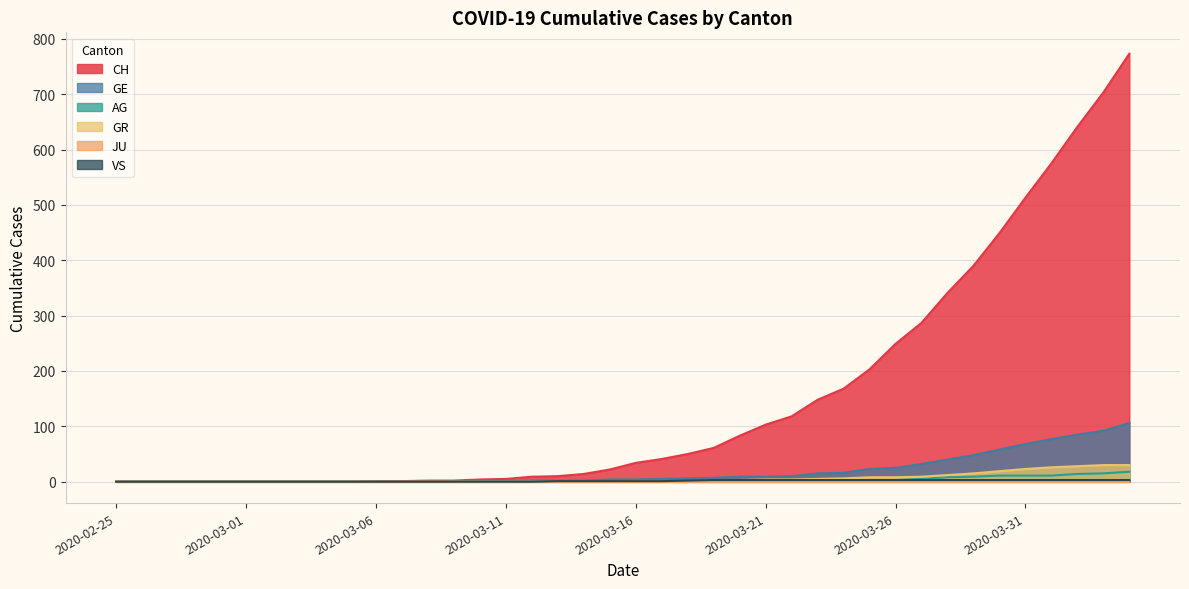

What is the sum of the VS values at 2020-03-15 and 2020-03-23?

4